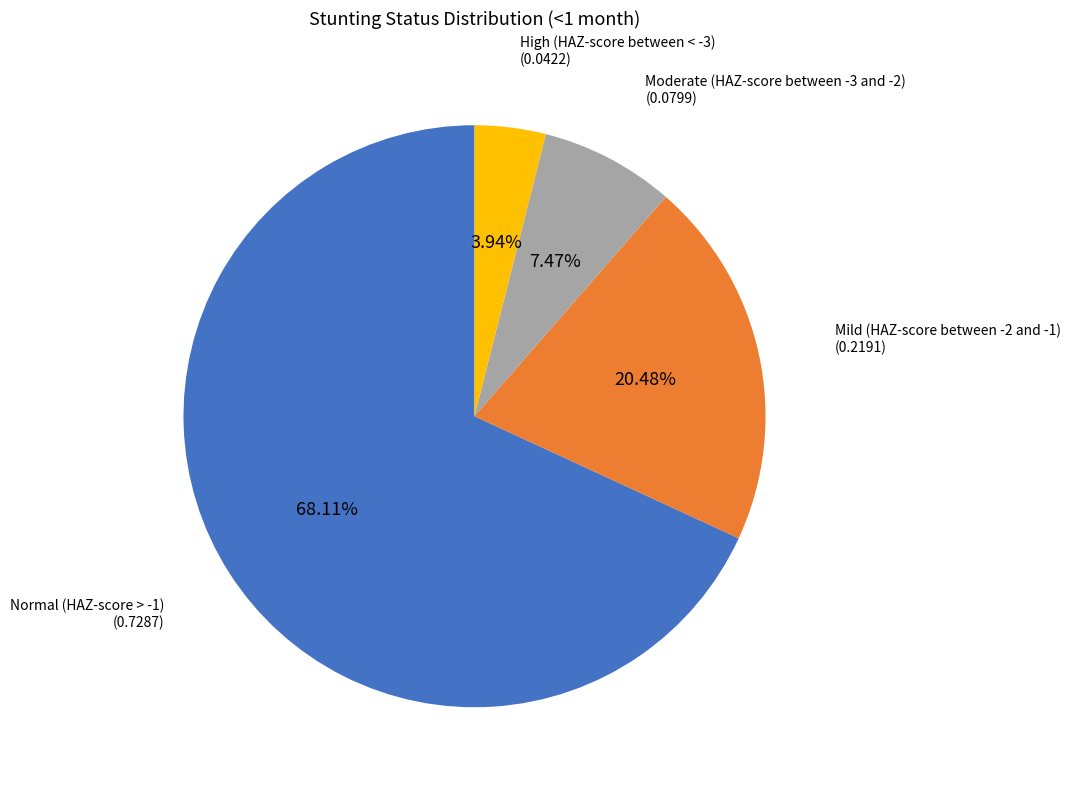

Is there any slice that represents more than half of the pie?

Yes